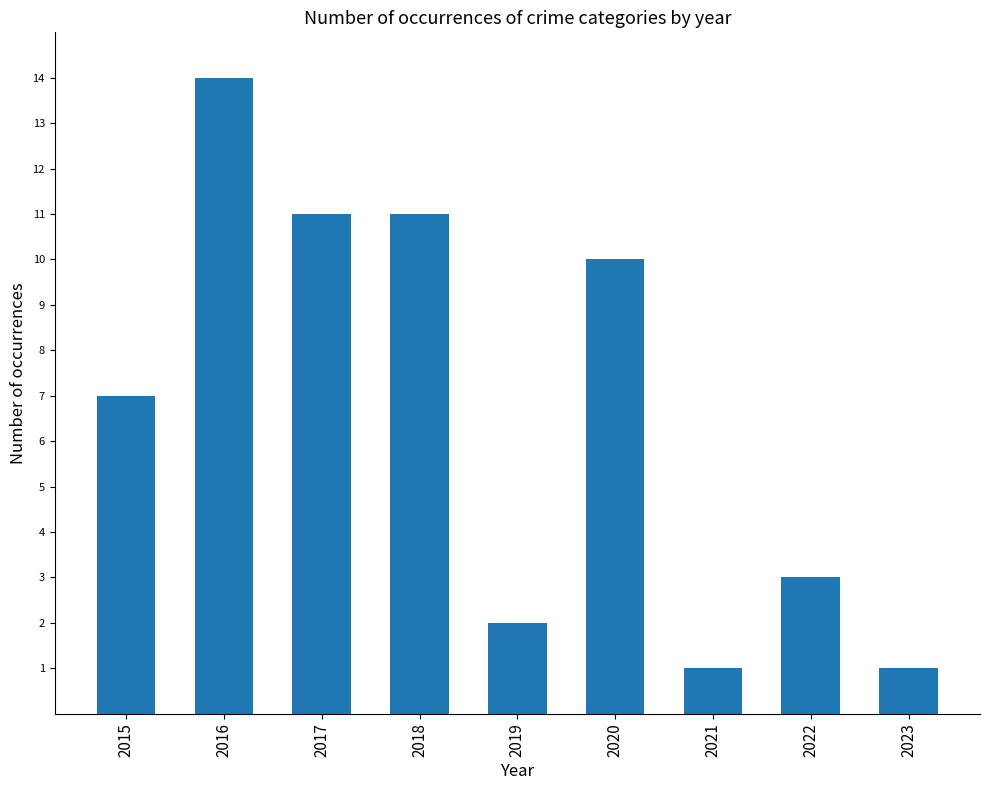

Reading left to right, what are all the values shown in this chart?

7	14	11	11	2	10	1	3	1